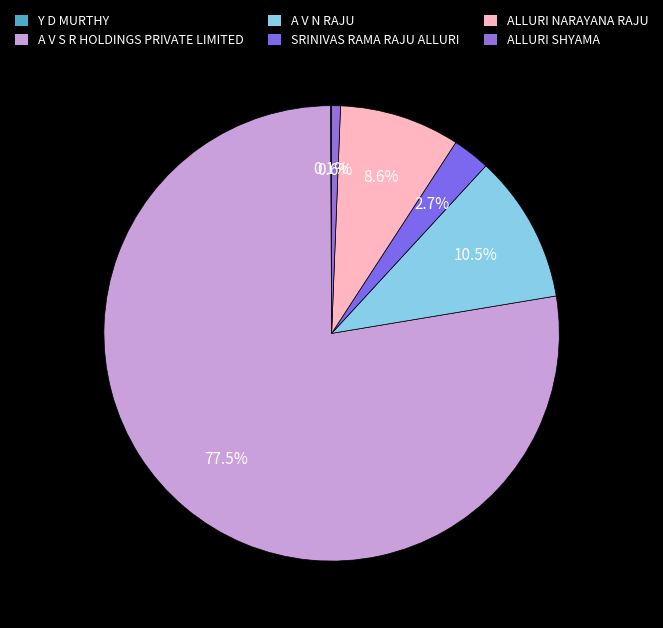

How much of the chart is everything except SRINIVAS RAMA RAJU ALLURI?

97.3%